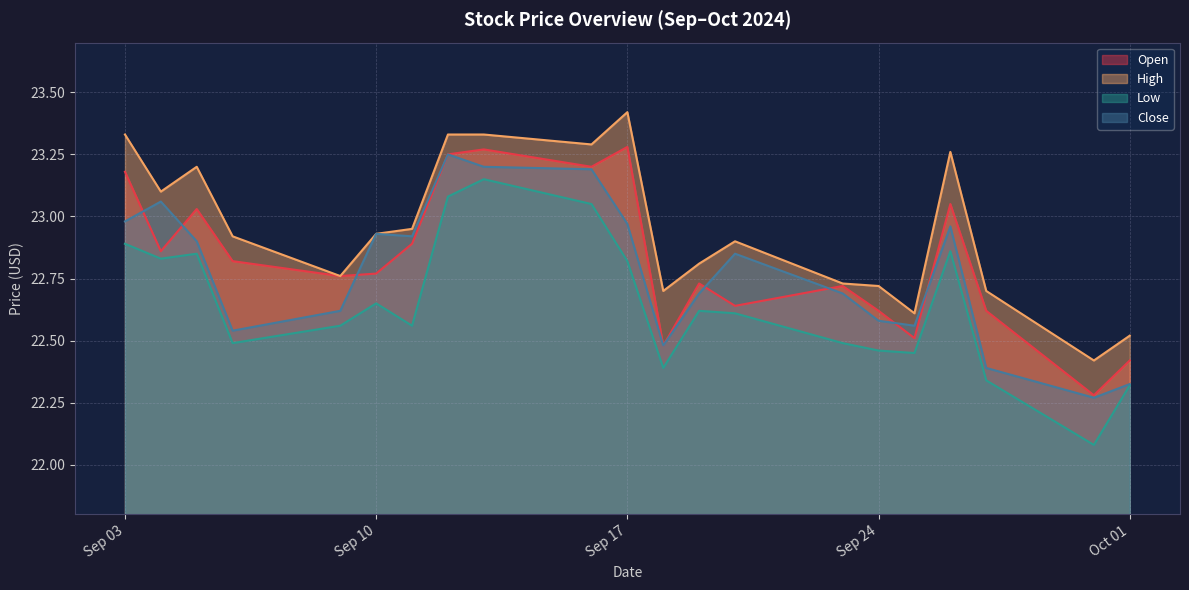

Where is the first local maximum for Low?

2024-09-05